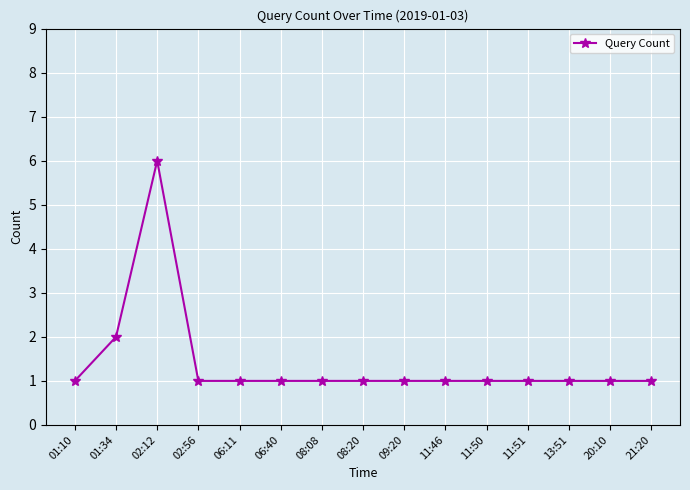

How many series are shown in this chart?

1